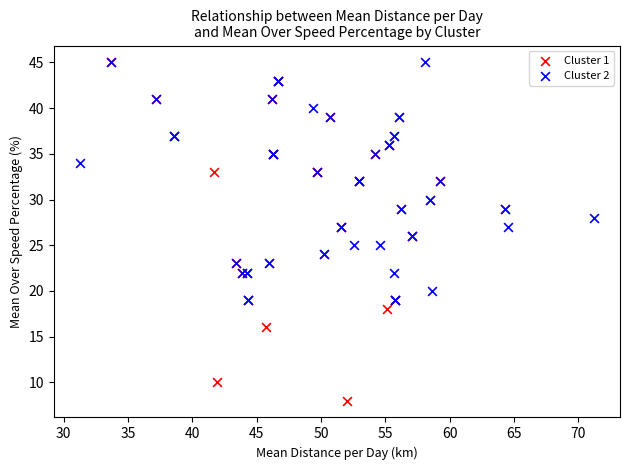

Which series has the widest spread of Y values?

Cluster 1